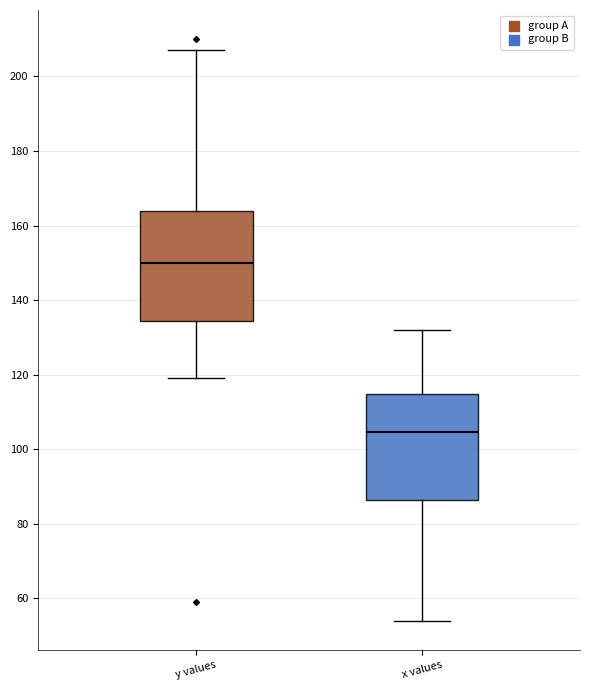

Reading left to right, read every box against the y-axis: the position of its median line, the range the box covers, and the ends of its whiskers. The values are not printed on the chart, so give them approximately, as read against the axis.

y values: median 150, box 134 to 164, whiskers 120 to 208
x values: median 104, box 86 to 114, whiskers 54 to 132